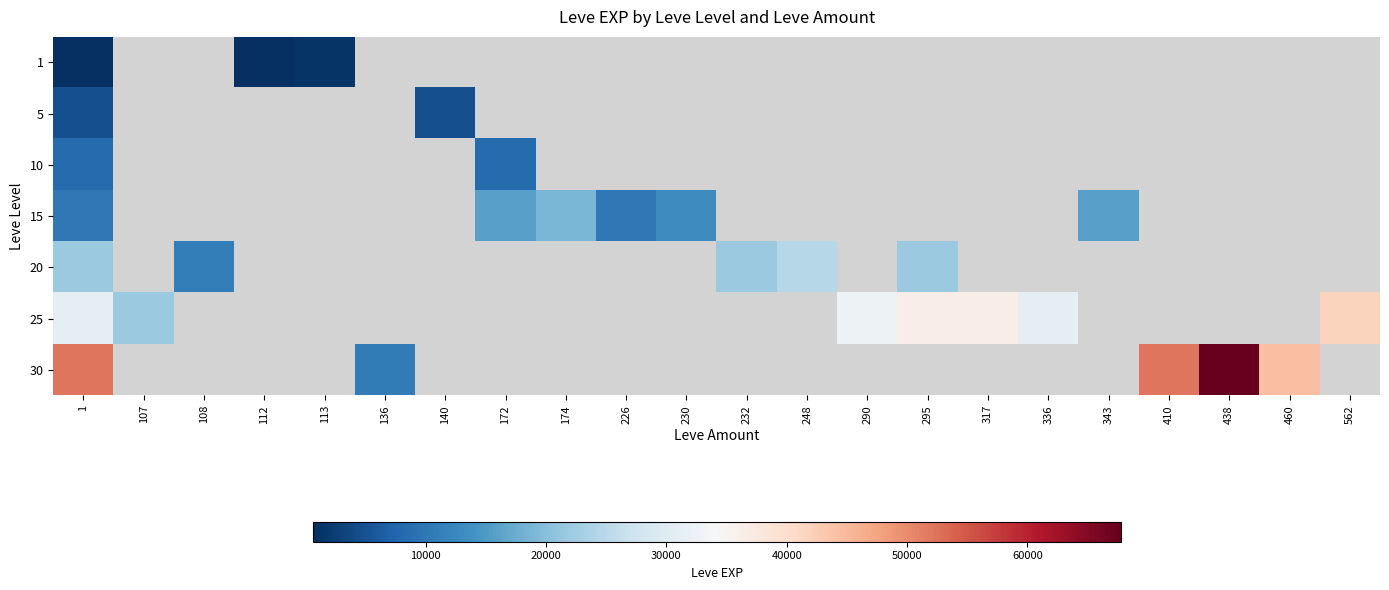

The value of 25 at 336 is 30820.0. True or false?

True